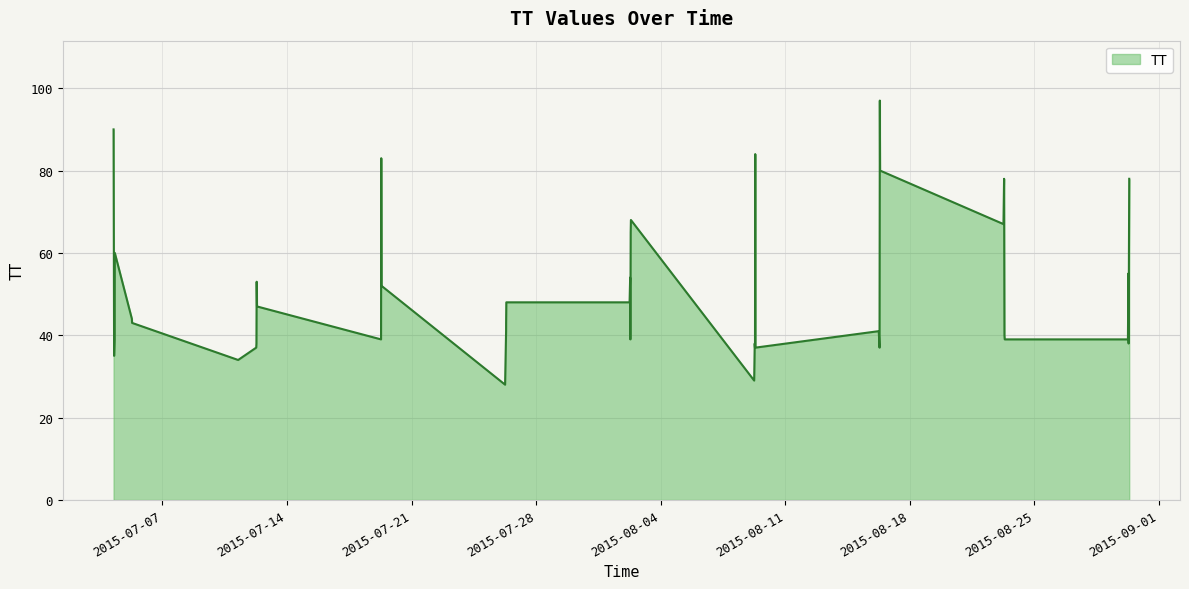

What is the difference between the maximum and minimum values?

69